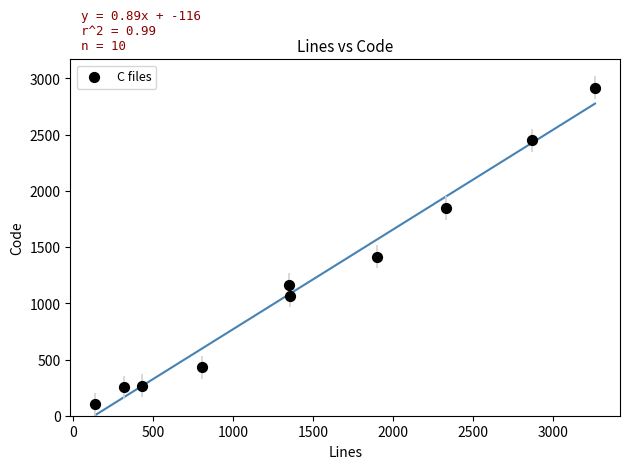

What Y value in the scatter plot is closest to 1508?

1416